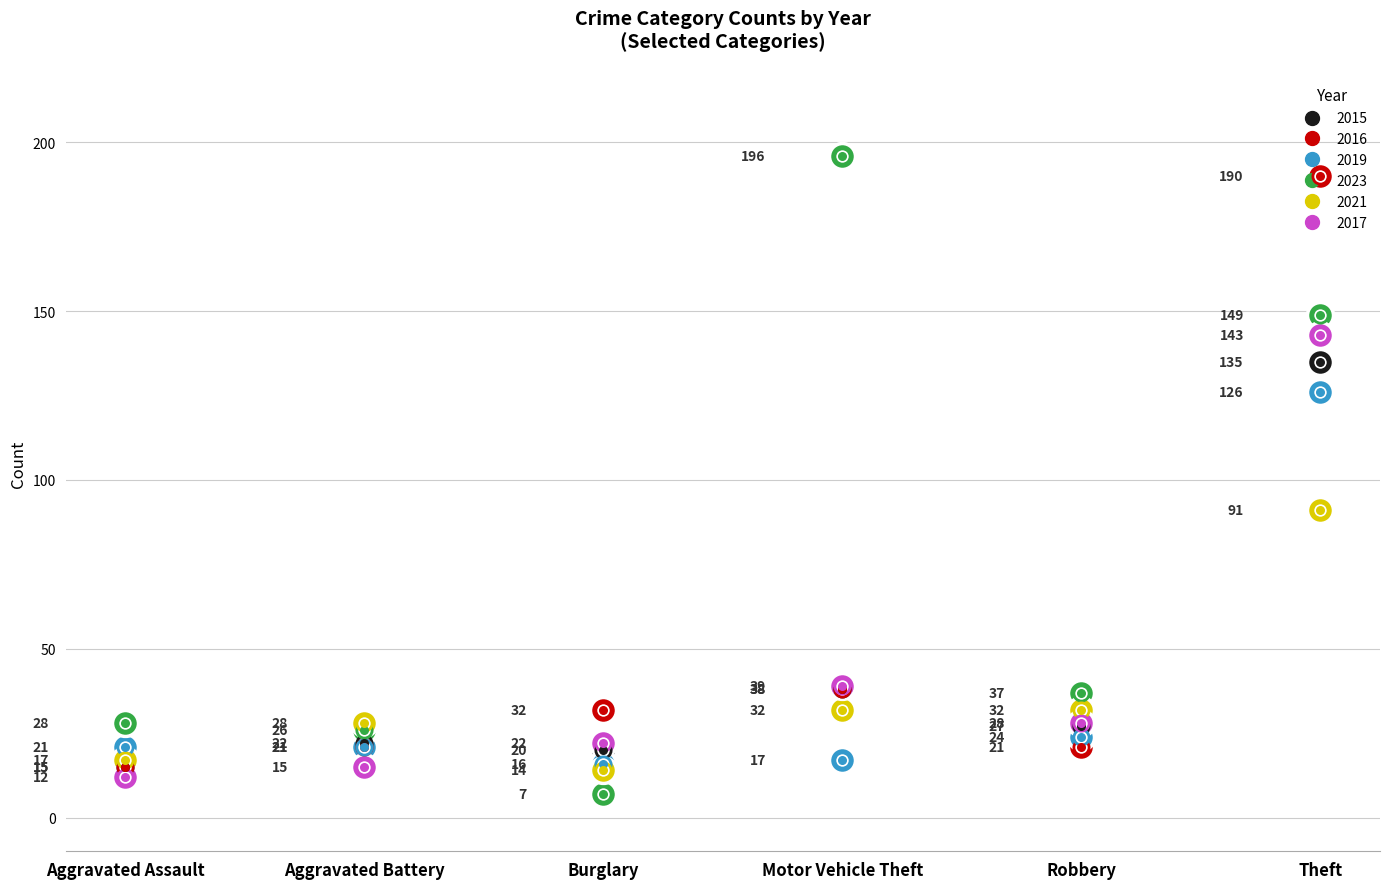

What is the total value across all series at Motor Vehicle Theft?

360